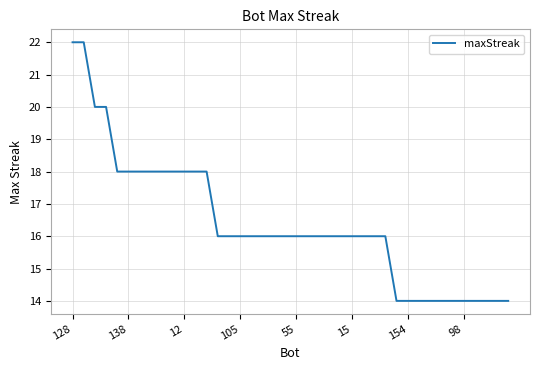

What is the minimum value shown in the chart?

14